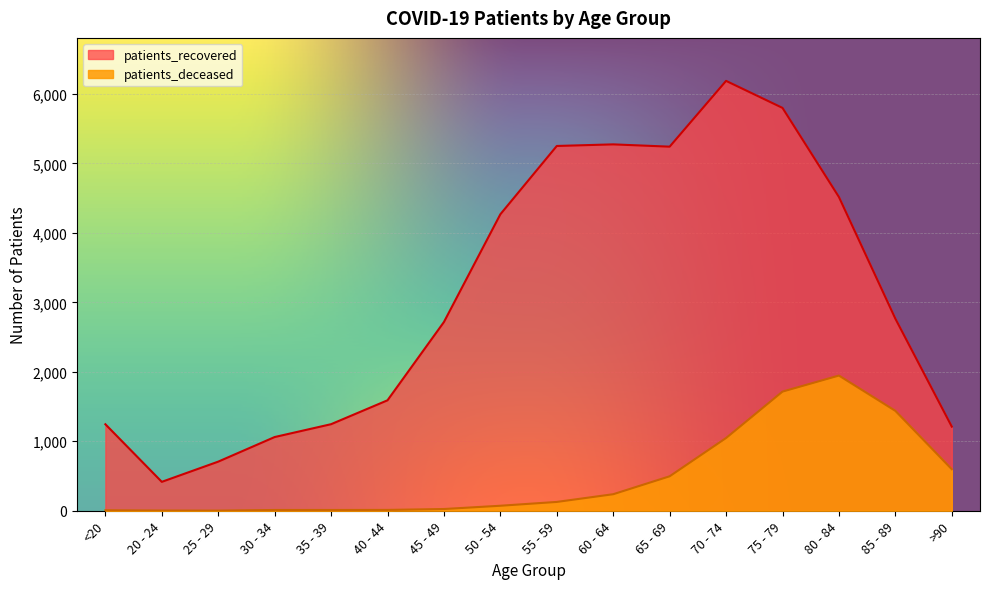

Reading right to left, list all the values displayed in this chart.

patients_recovered: >90=1211	85 - 89=2765	80 - 84=4516	75 - 79=5799	70 - 74=6188	65 - 69=5241	60 - 64=5274	55 - 59=5251	50 - 54=4268	45 - 49=2717	40 - 44=1590	35 - 39=1246	30 - 34=1061	25 - 29=707	20 - 24=416	<20=1245
patients_deceased: >90=598	85 - 89=1438	80 - 84=1946	75 - 79=1715	70 - 74=1047	65 - 69=496	60 - 64=238	55 - 59=127	50 - 54=72	45 - 49=25	40 - 44=12	35 - 39=11	30 - 34=11	25 - 29=2	20 - 24=3	<20=7